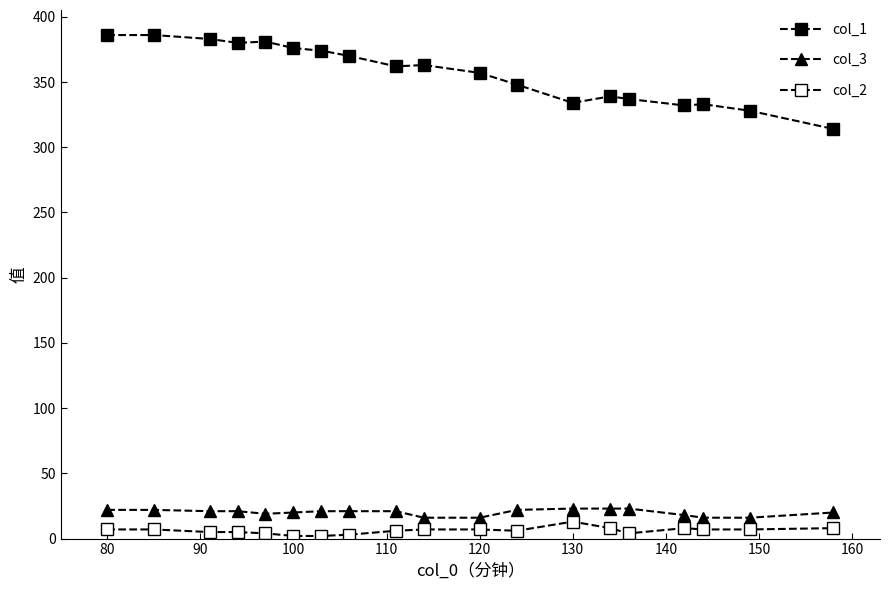

True or false: col_2 and col_3 cross at least once.

False